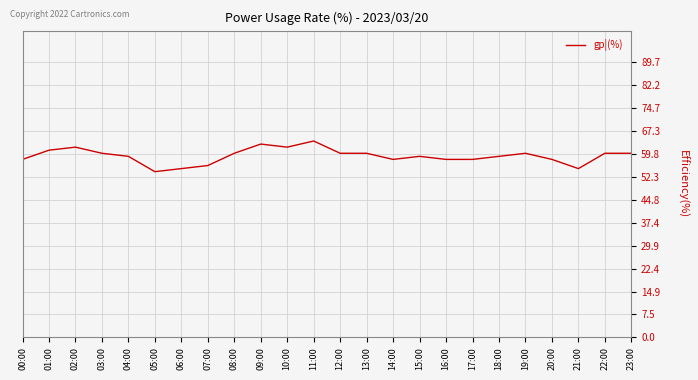

What is the sum of all values?

1419